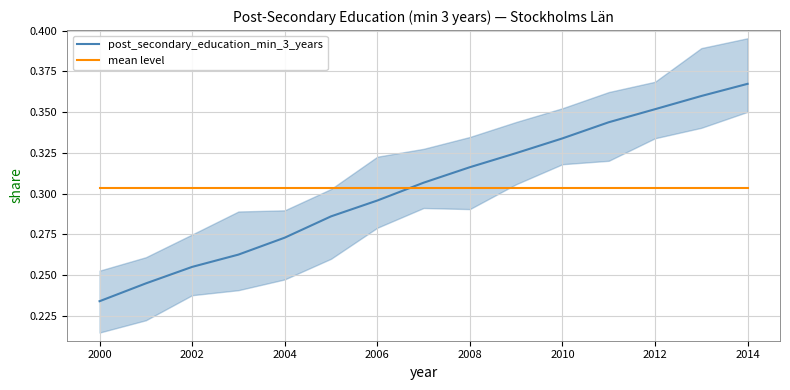

True or false: mean level and post_secondary_education_min_3_years cross at least once.

True